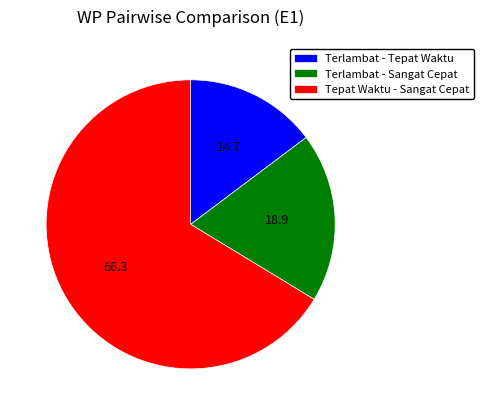

The Terlambat - Sangat Cepat slice represents 30% of the pie. True or false?

False